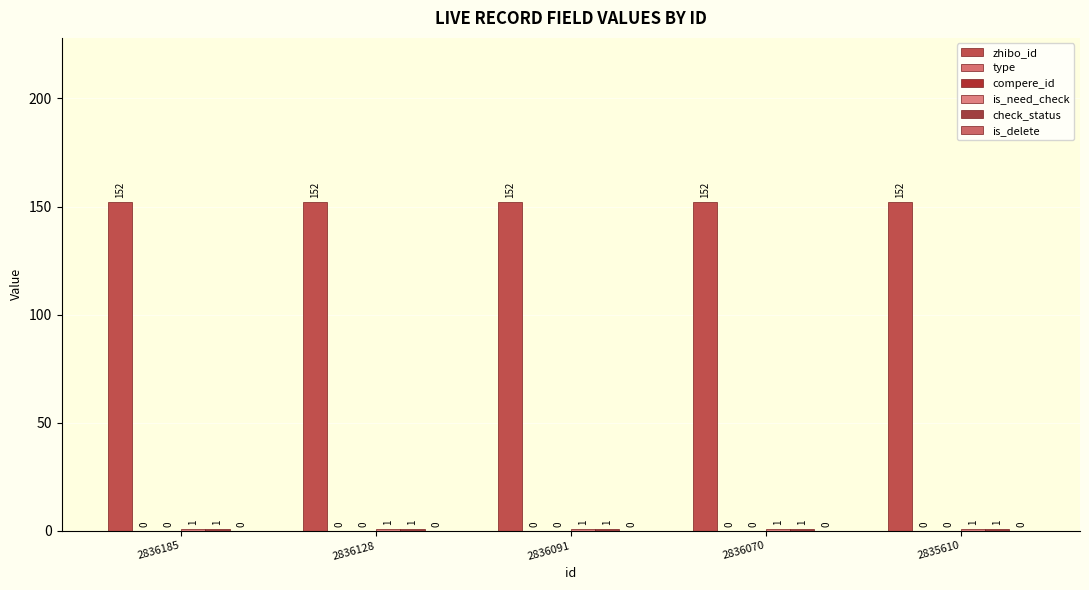

At 2836185, list the series in order from largest to smallest.

zhibo_id, is_need_check, check_status, type, compere_id, is_delete